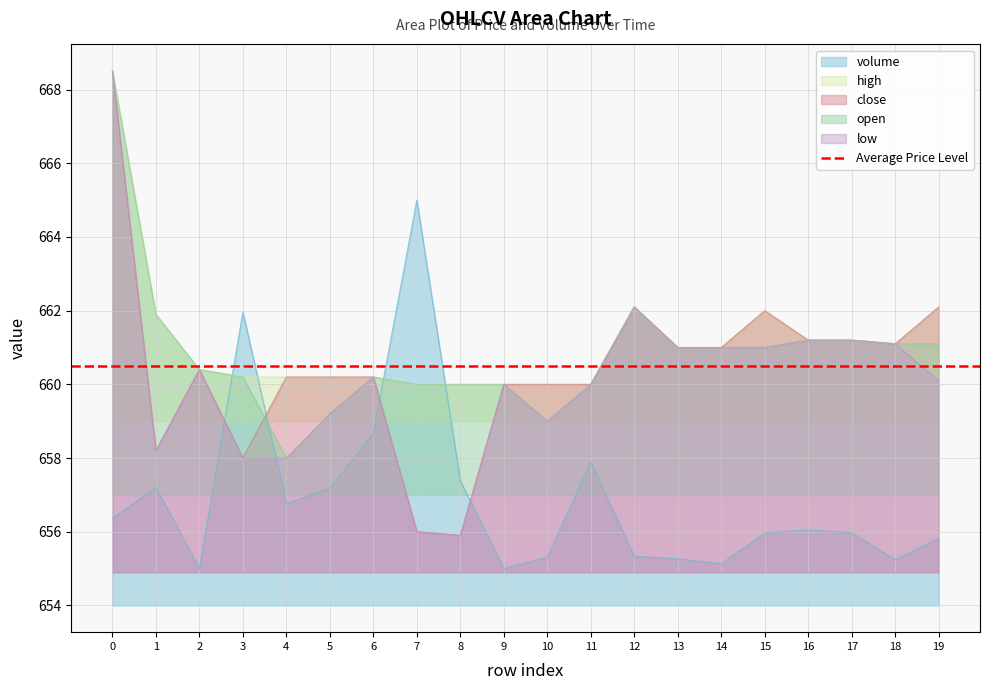

Rank the categories by high value from highest to lowest.

0, 12, 19, 15, 1, 16, 17, 18, 13, 14, 2, 3, 4, 5, 6, 7, 8, 9, 10, 11